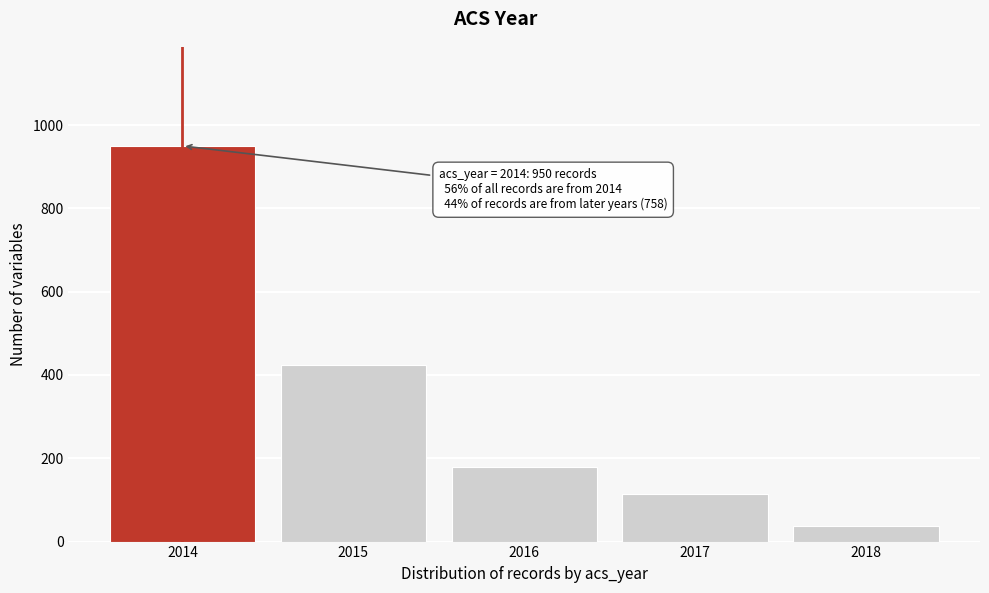

Reading left to right, what are all the values shown in this chart?

950	425	180	115	38